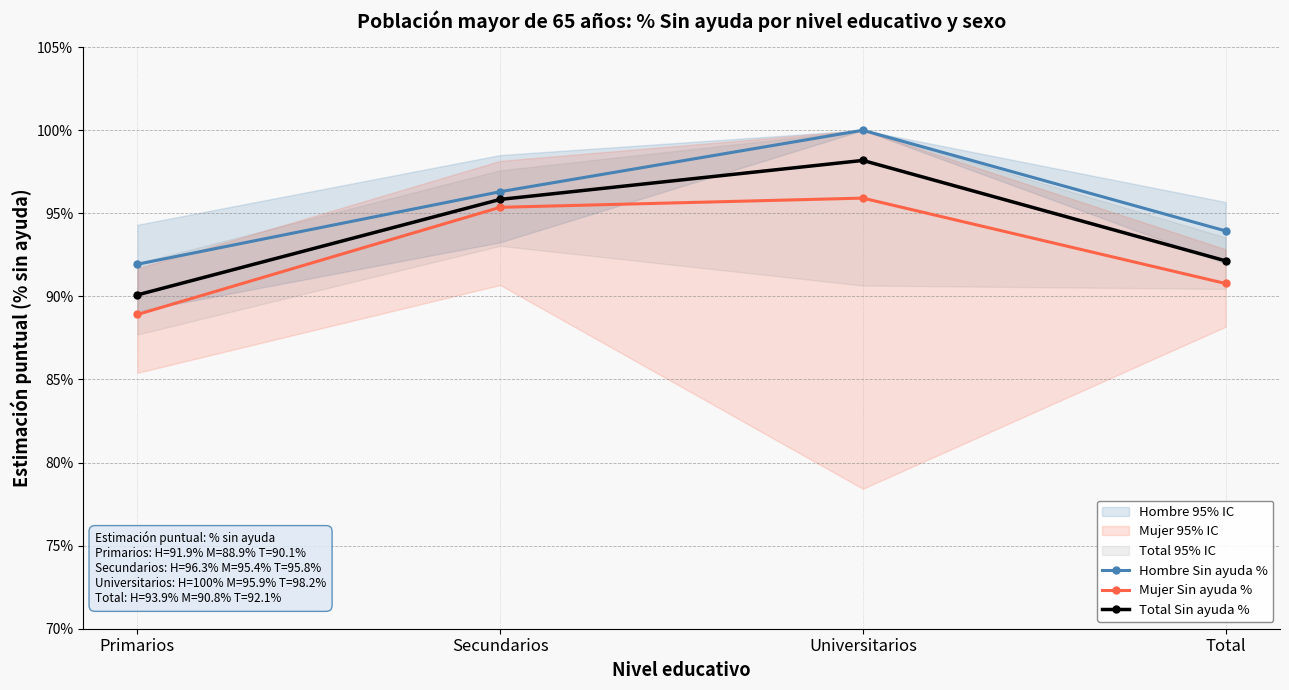

Is this an area chart (filled region under the line)?

No